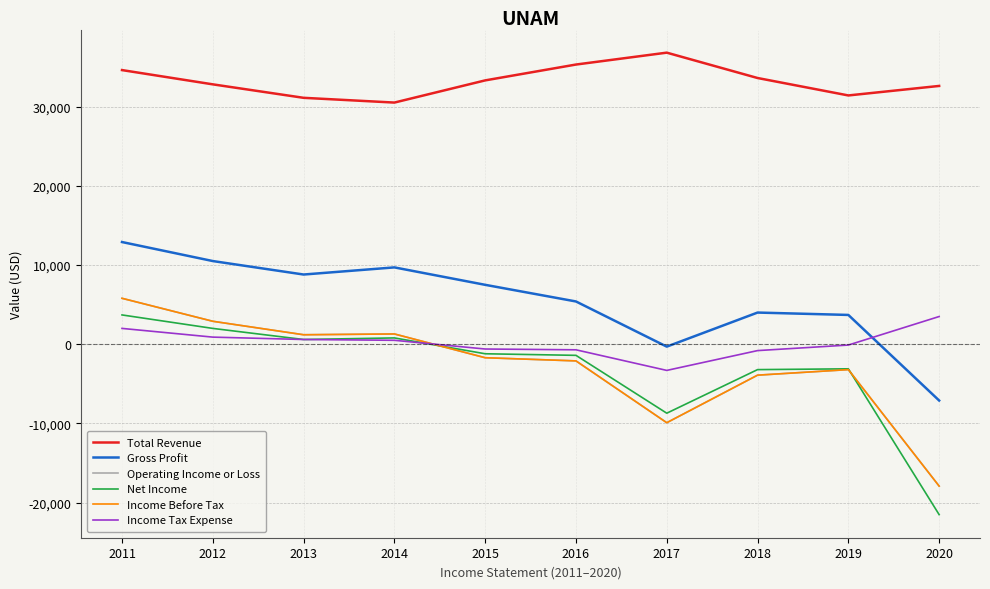

At which category is the sum across all series the highest?

2011